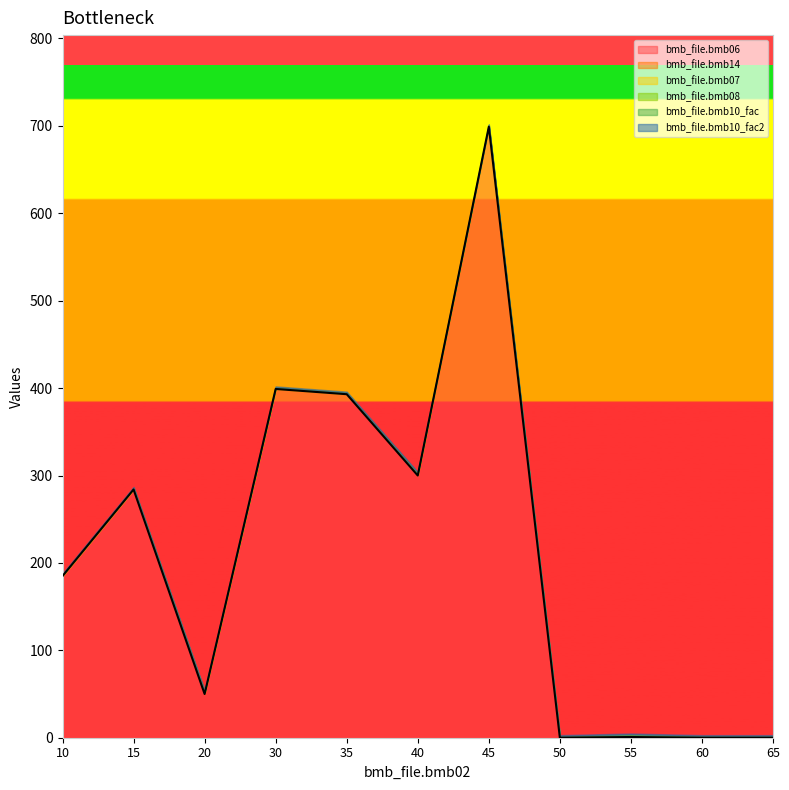

At which category is the sum across all series the highest?

45